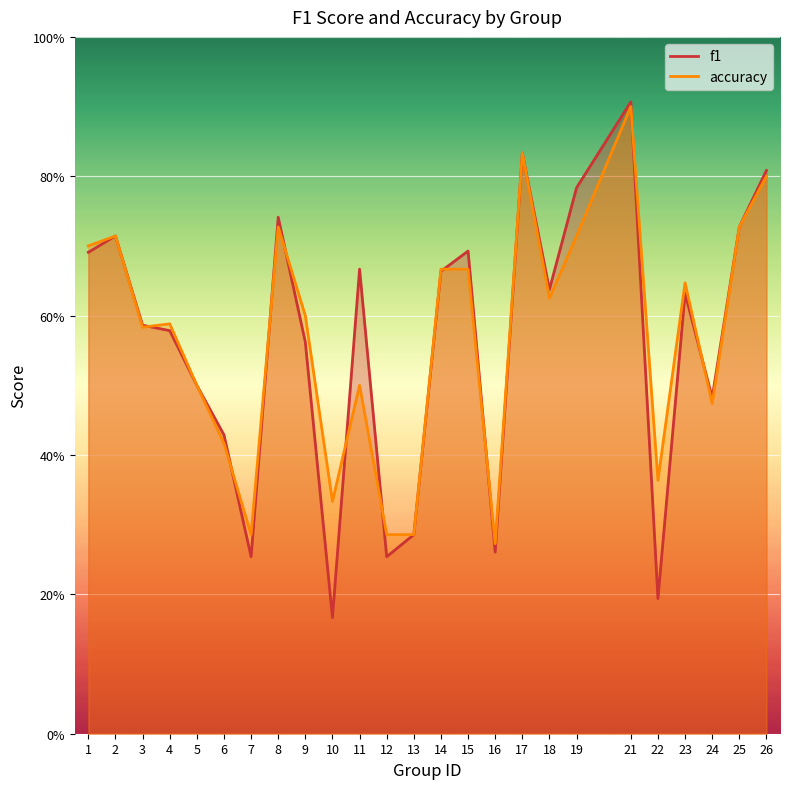

Which series has the largest total across all categories?

accuracy